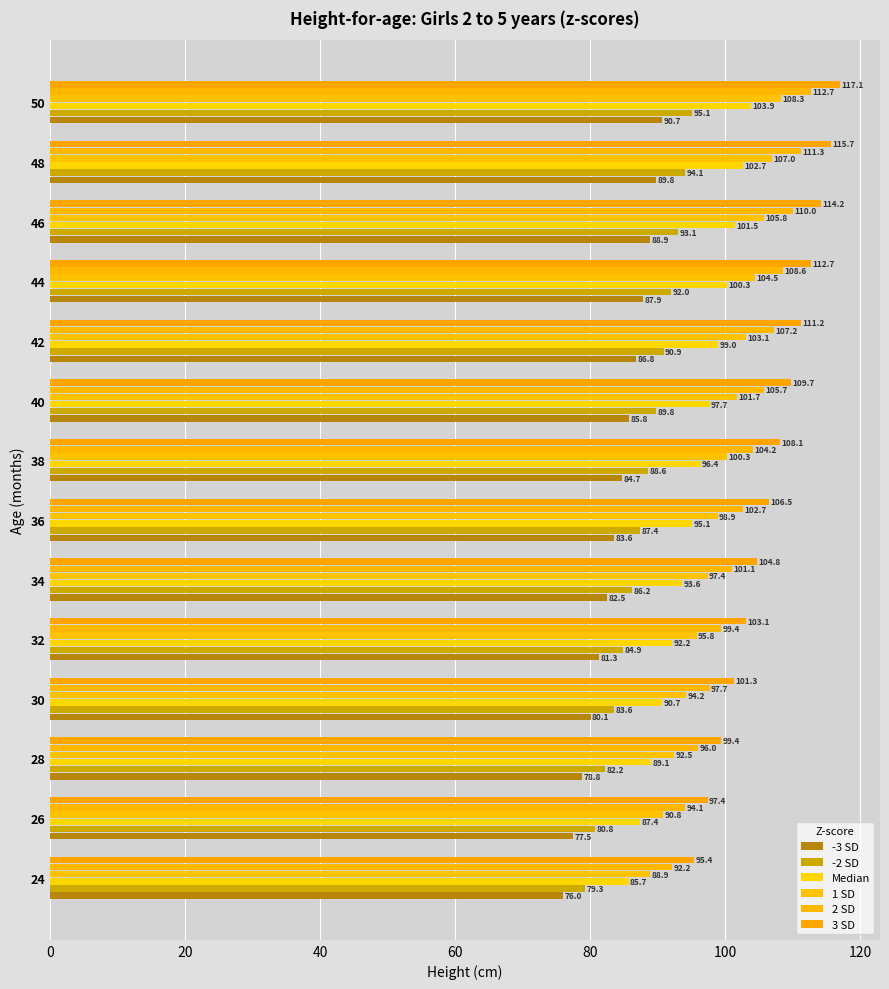

What is the difference between the second highest and second lowest values in the -3 SD series?

12.3